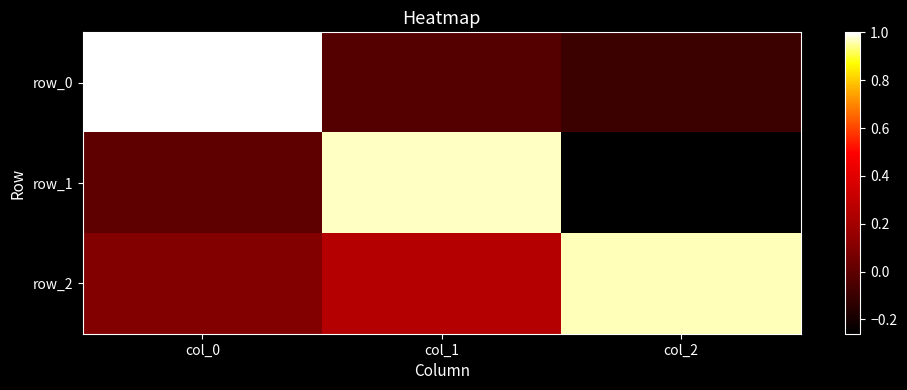

Which category has the highest value in the row_1 series?

col_1